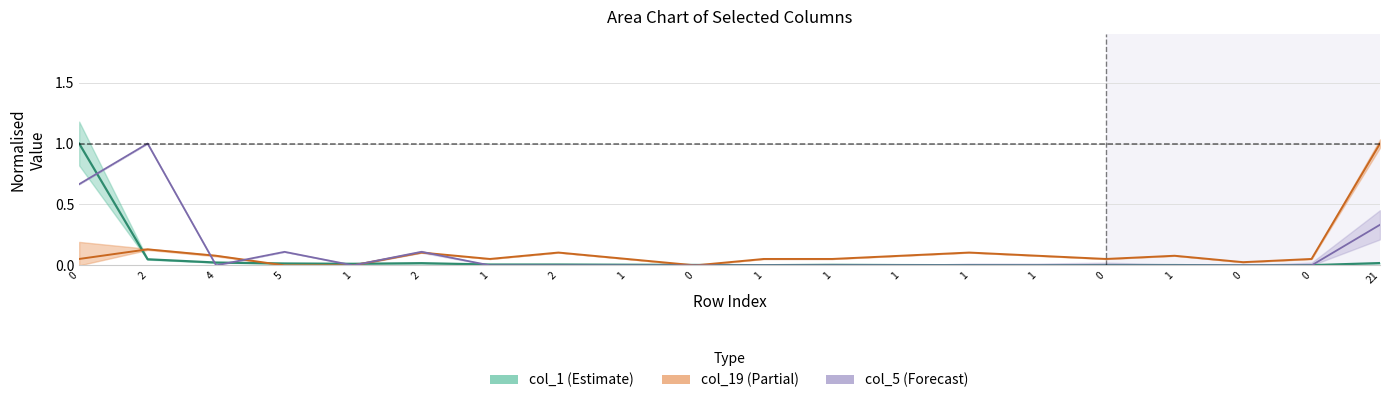

Reading right to left, transcribe all the data shown in this chart.

col_1: 0.0	0.0	0.0	0.0	0.0	0.0	0.0	0.0	0.0	0.0	0.0	0.0	0.0	0.0	0.0	0.0	0.0	0.0	0.0	1.0
col_19: 1.0	0.1	0.0	0.1	0.1	0.1	0.1	0.1	0.1	0.1	0.0	0.1	0.1	0.1	0.1	0.0	0.0	0.1	0.1	0.1
col_5: 0.3	0.0	0.0	0.0	0.0	0.0	0.0	0.0	0.0	0.0	0.0	0.0	0.0	0.0	0.1	0.0	0.1	0.0	1.0	0.7